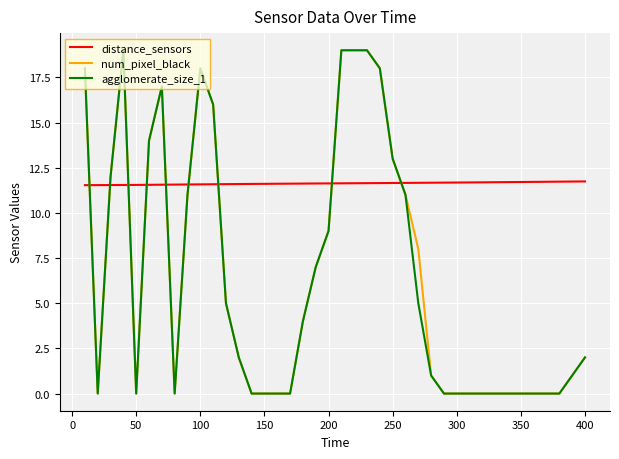

After their last crossing, which series has the higher values: distance_sensors or num_pixel_black?

distance_sensors